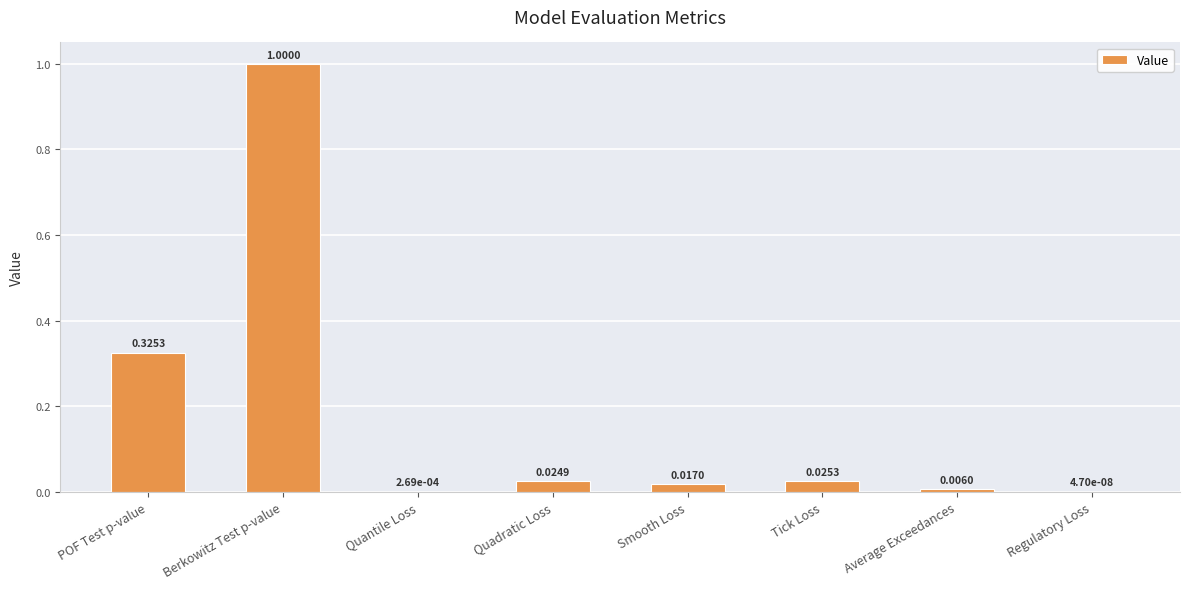

At which category does the chart reach its peak across all series?

Berkowitz Test p-value